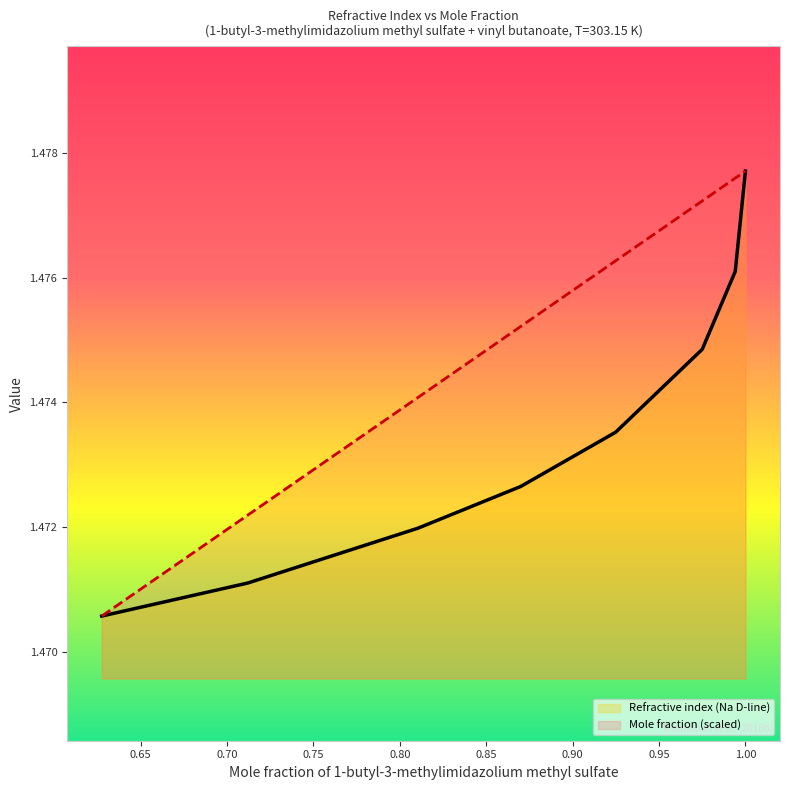

List the labels in order of Refractive index (Na D-line) value, smallest first.

0.6275, 0.712, 0.8105, 0.87, 0.9249, 0.975, 0.9941, 1.0